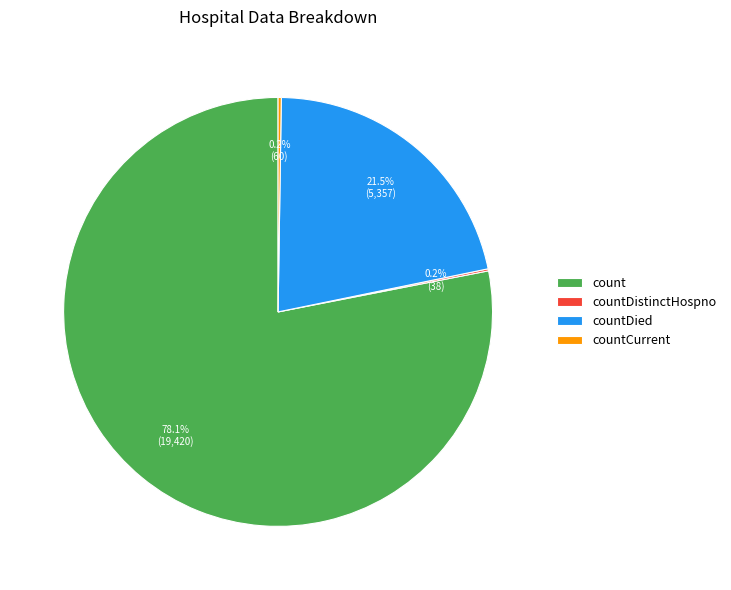

Does any single category account for the majority?

Yes